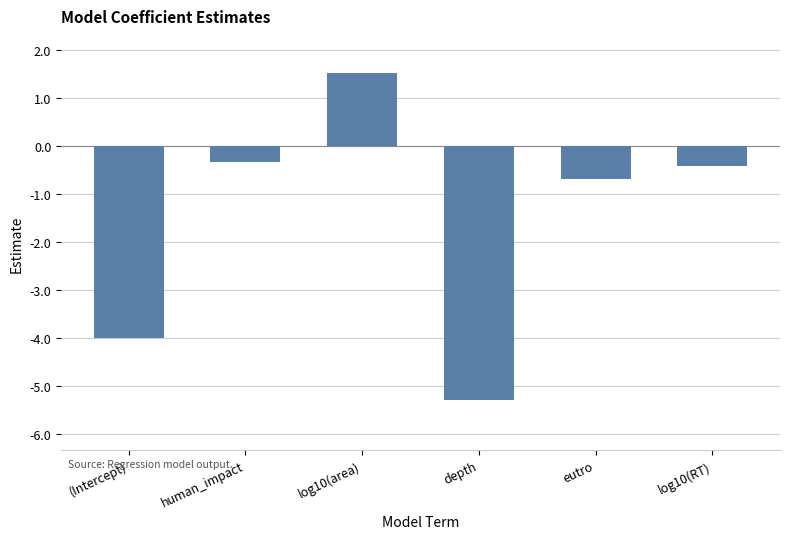

Between human_impact and log10(area), which is larger?

log10(area)